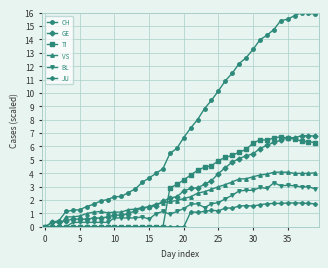

What is the maximum value shown in the chart?

16.0